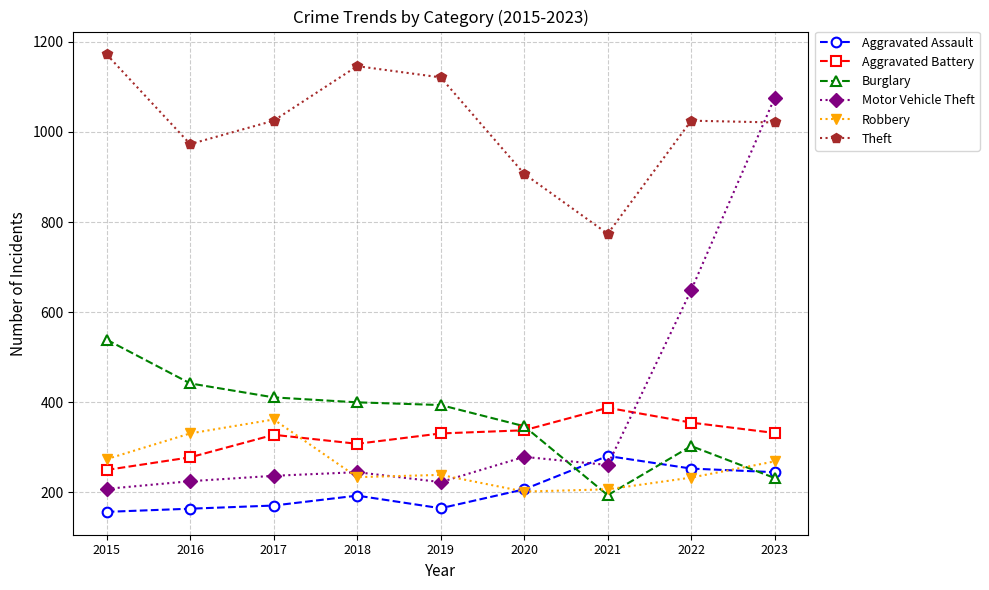

After their last crossing, which series has the higher values: Robbery or Motor Vehicle Theft?

Motor Vehicle Theft